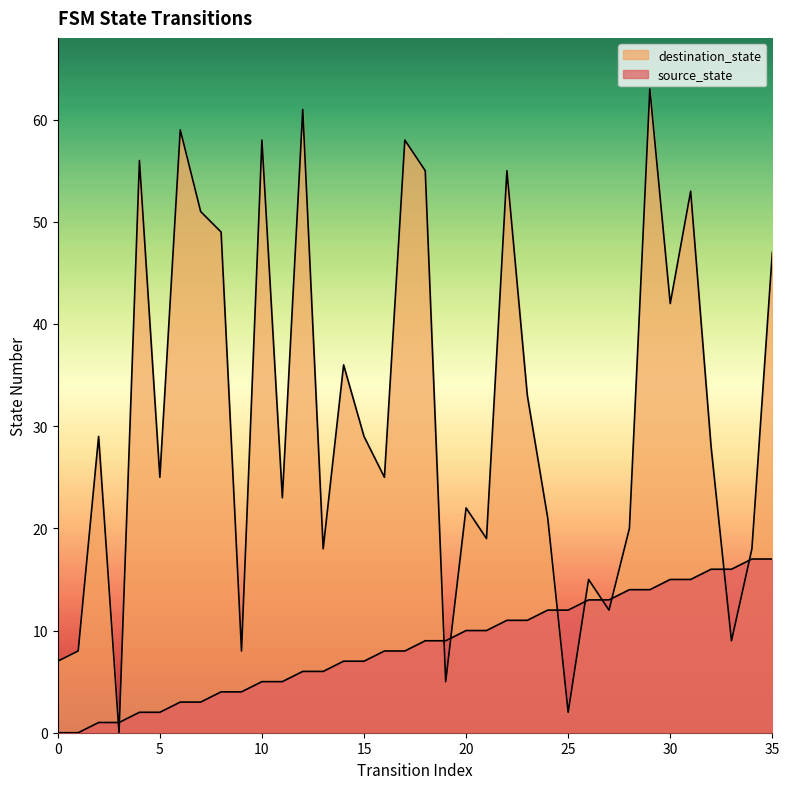

What value does the destination_state series have at 20, to the nearest 5?

20